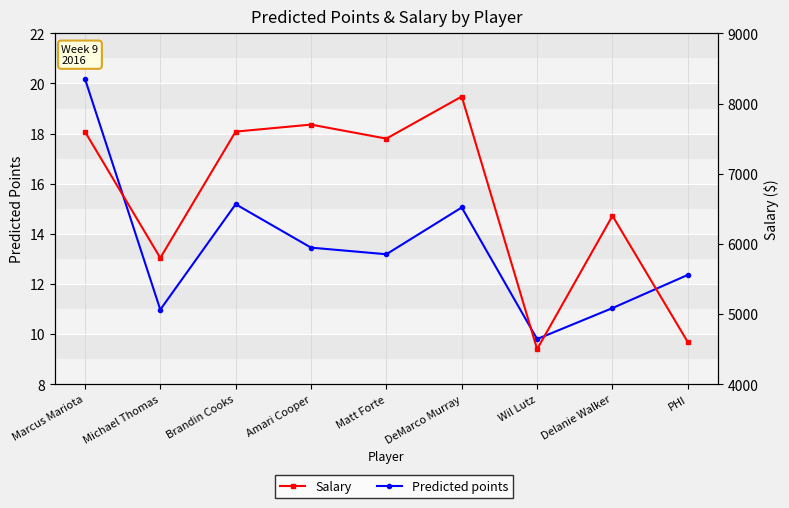

Reading left to right, list all the values displayed in this chart.

Predicted points: Marcus Mariota=20.2	Michael Thomas=11.0	Brandin Cooks=15.2	Amari Cooper=13.5	Matt Forte=13.2	DeMarco Murray=15.1	Wil Lutz=9.8	Delanie Walker=11.0	PHI=12.4
Salary: Marcus Mariota=7600.0	Michael Thomas=5800.0	Brandin Cooks=7600.0	Amari Cooper=7700.0	Matt Forte=7500.0	DeMarco Murray=8100.0	Wil Lutz=4500.0	Delanie Walker=6400.0	PHI=4600.0